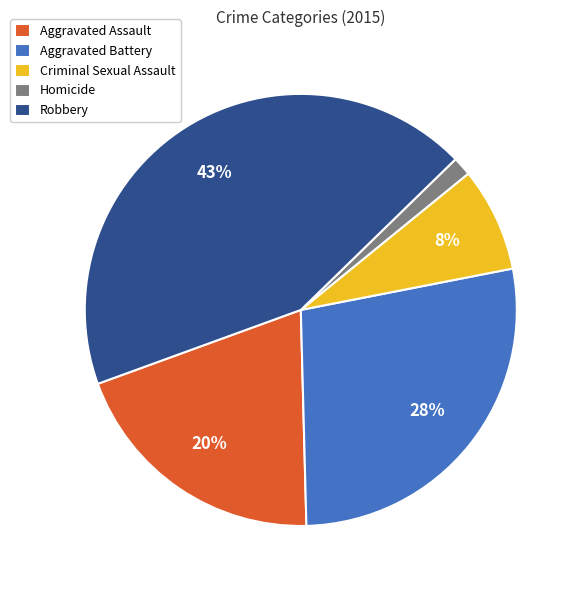

What percentage is the Robbery slice, to the nearest percent?

43%